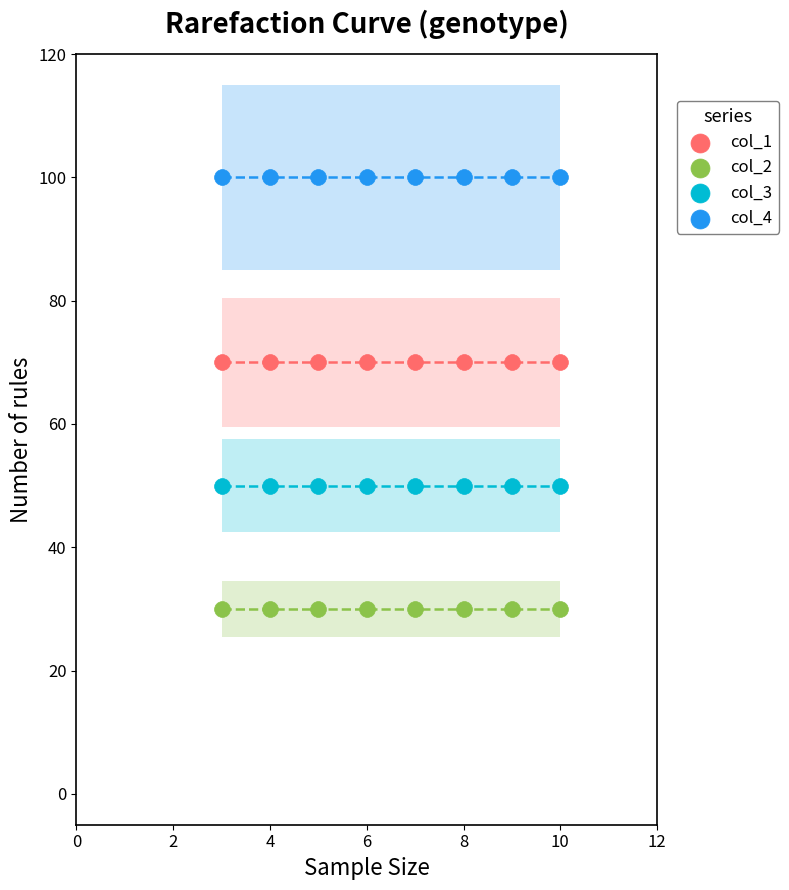

What are all the series names shown in the legend?

col_1, col_2, col_3, col_4